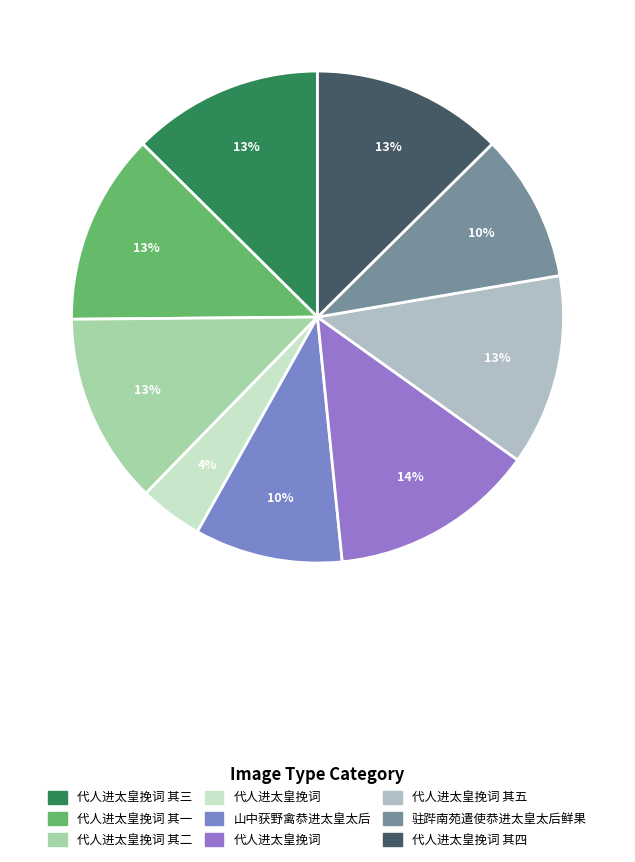

To the nearest percent, what is the average slice percentage?

11%